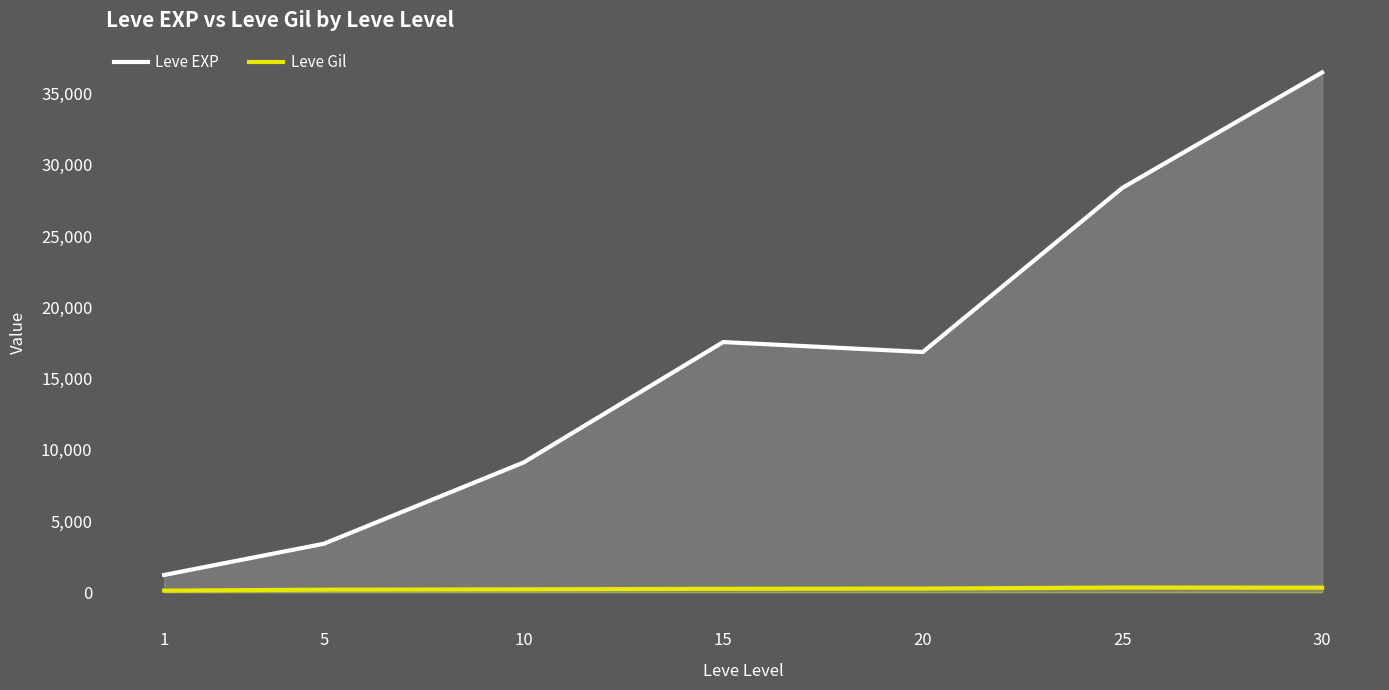

Which category has the highest value in the Leve Gil series?

25